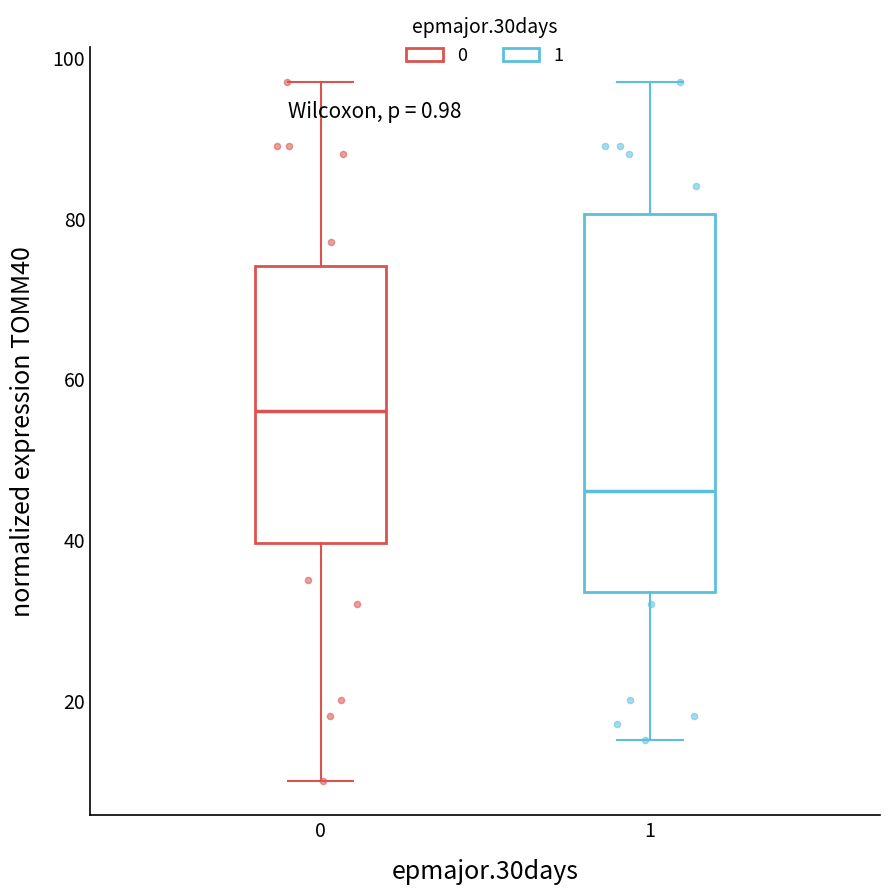

Reading left to right, read every box against the y-axis: the position of its median line, the range the box covers, and the ends of its whiskers. The values are not printed on the chart, so give them approximately, as read against the axis.

0: median 56, box 40 to 74, whiskers 10 to 98
1: median 46, box 34 to 80, whiskers 16 to 98